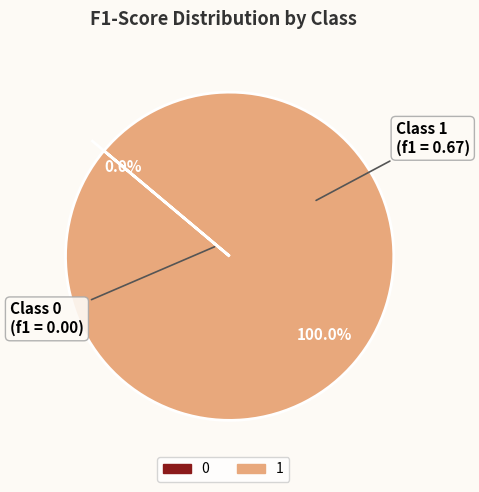

Which has a higher value, 0 or 1?

1